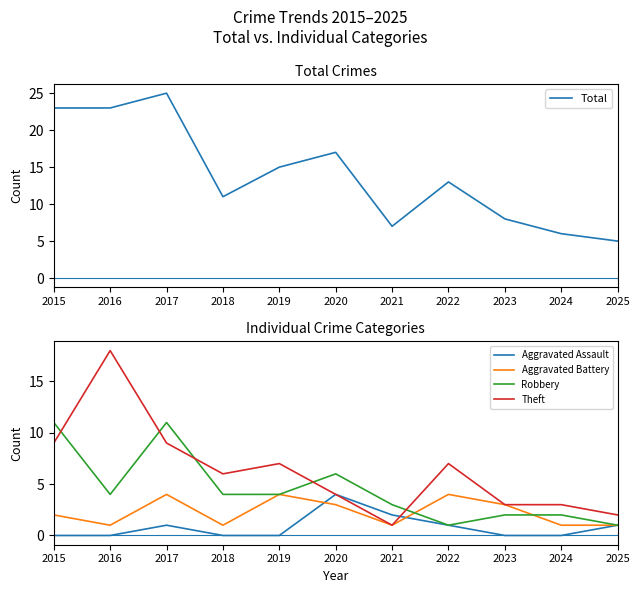

True or false: Theft and Aggravated Battery cross at least once.

False